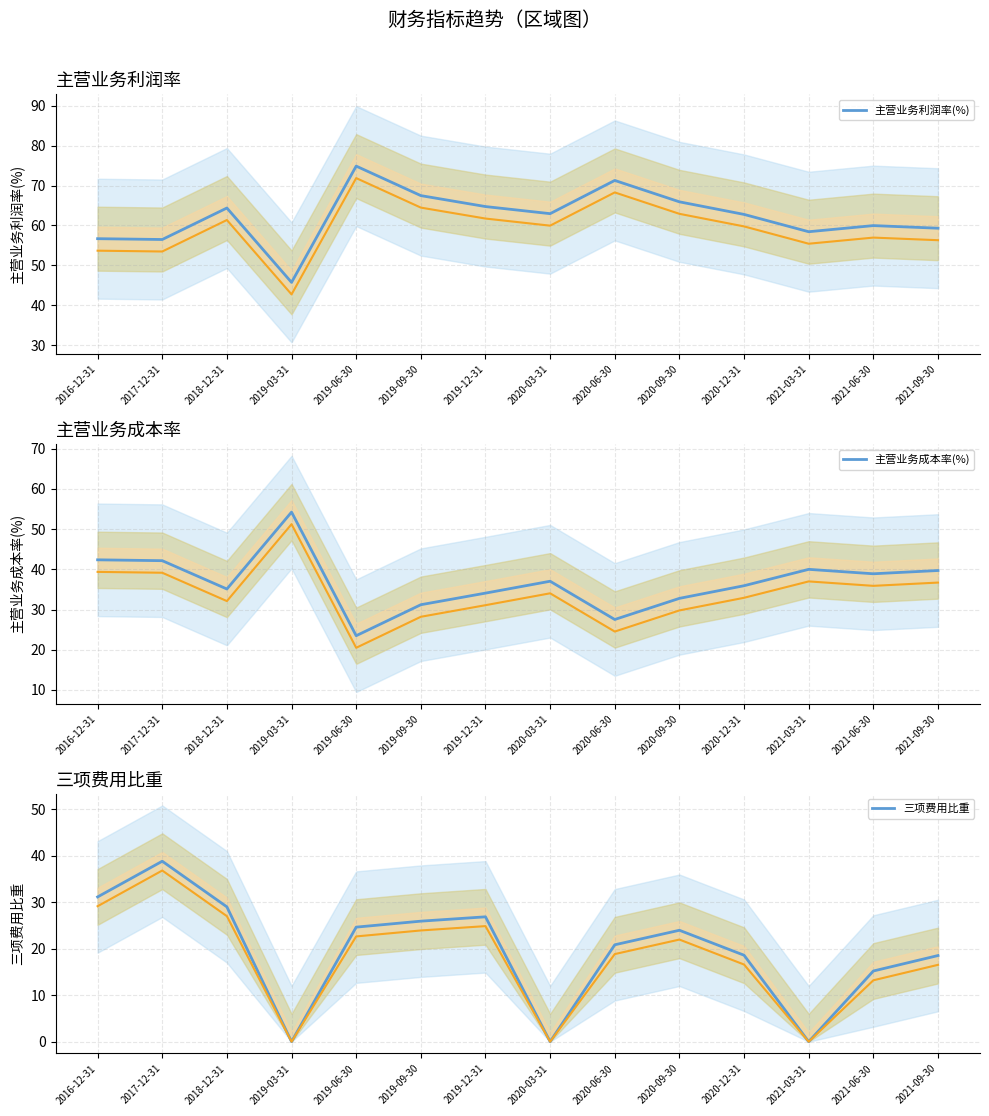

What is the spread (max minus min) of values at 2020-03-31?

63.0